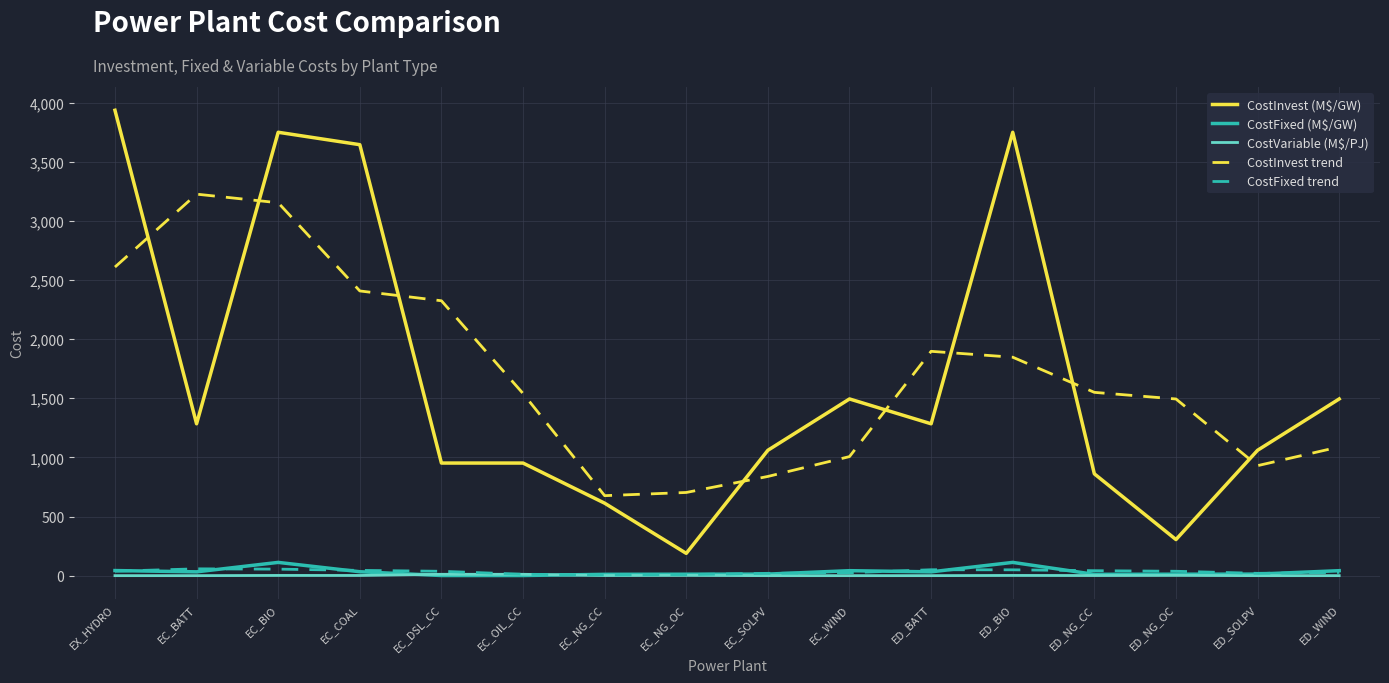

True or false: CostInvest trend and CostFixed (M$/GW) intersect in this chart.

False